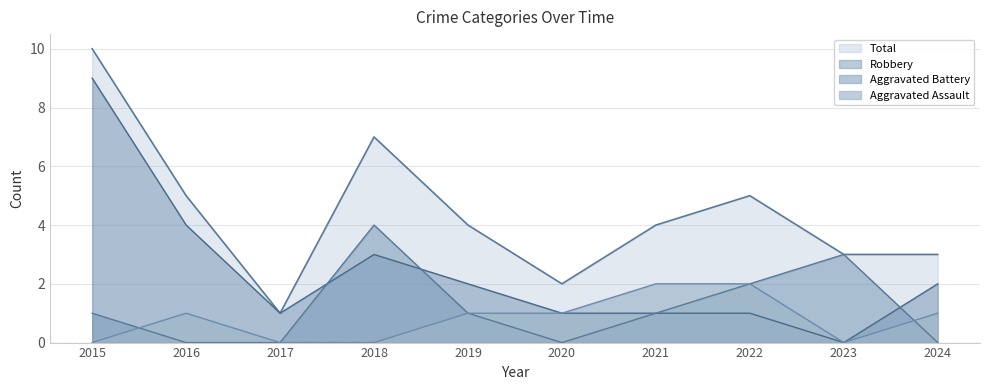

How many lines are shown in the chart?

4